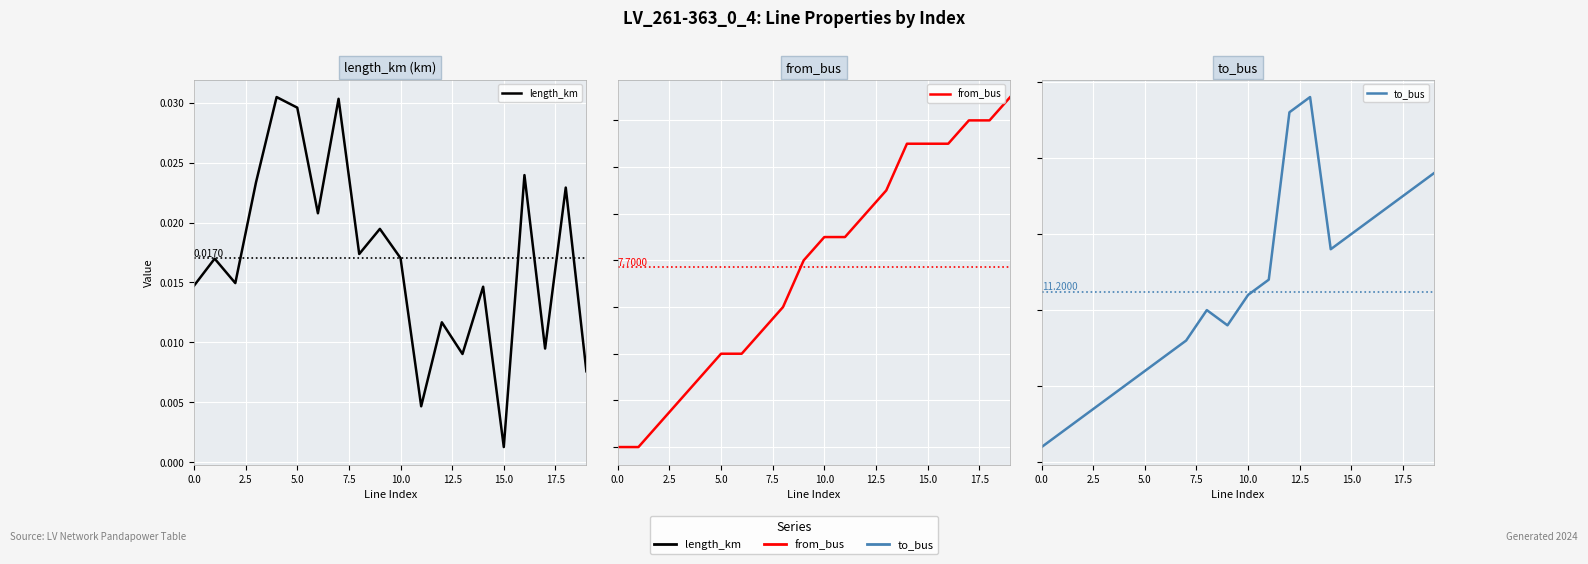

How many interior local peaks does the length_km series have?

8